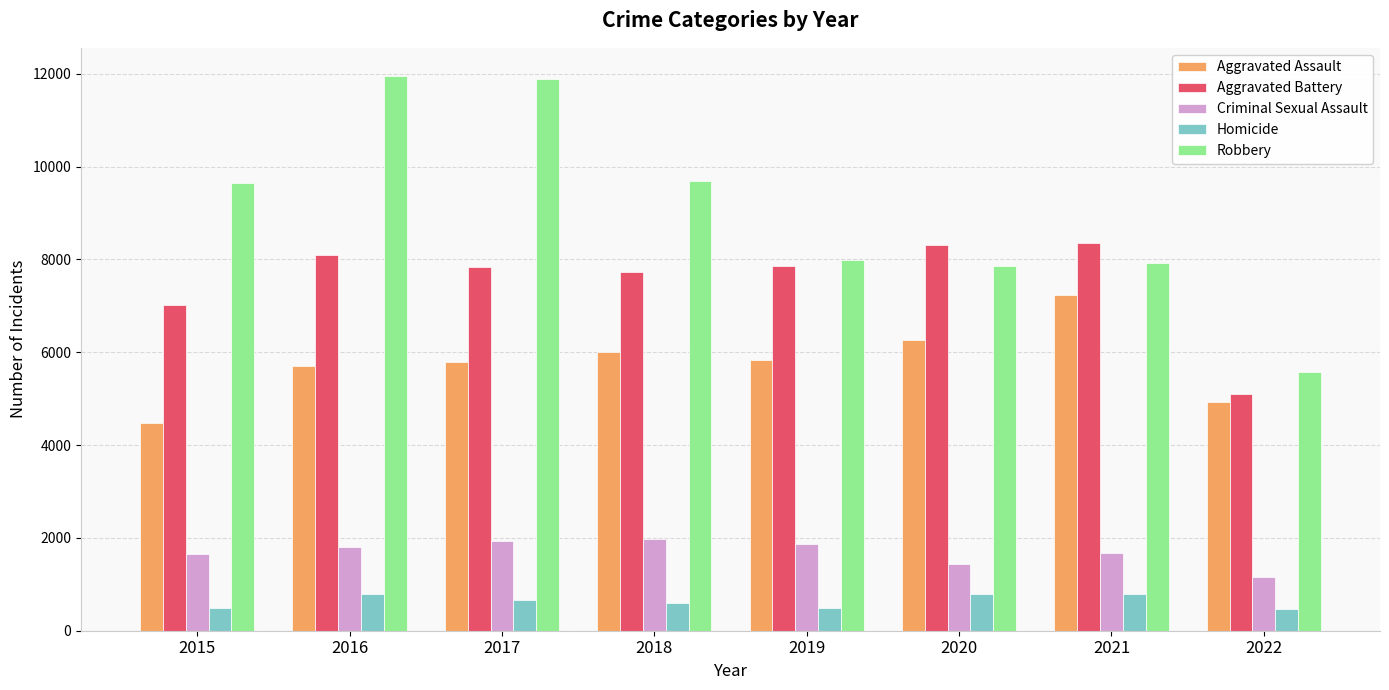

Count the number of data series in this chart.

5